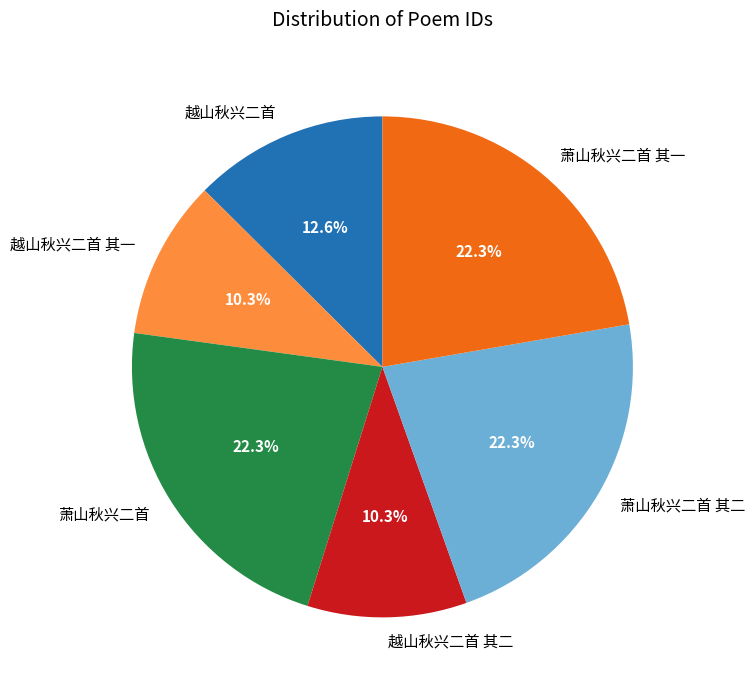

Is there a majority slice in this chart?

No